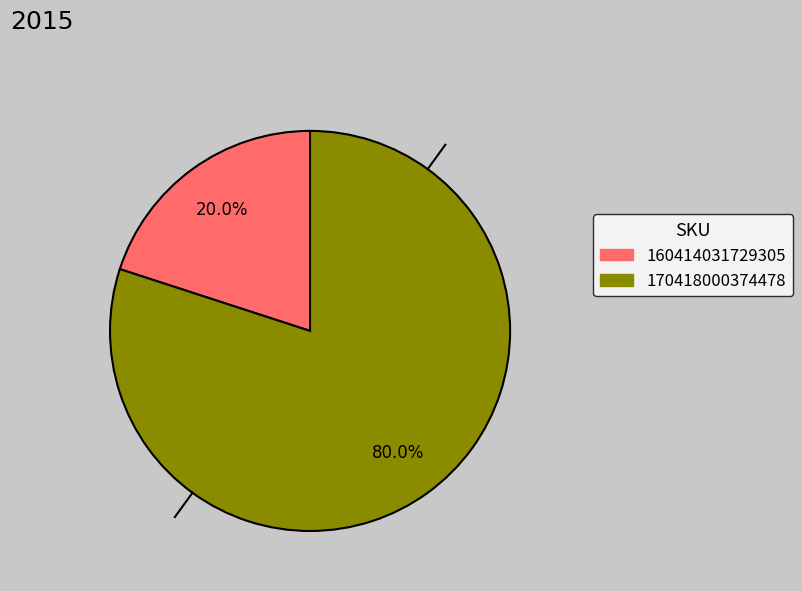

Is there any slice that represents more than half of the pie?

Yes